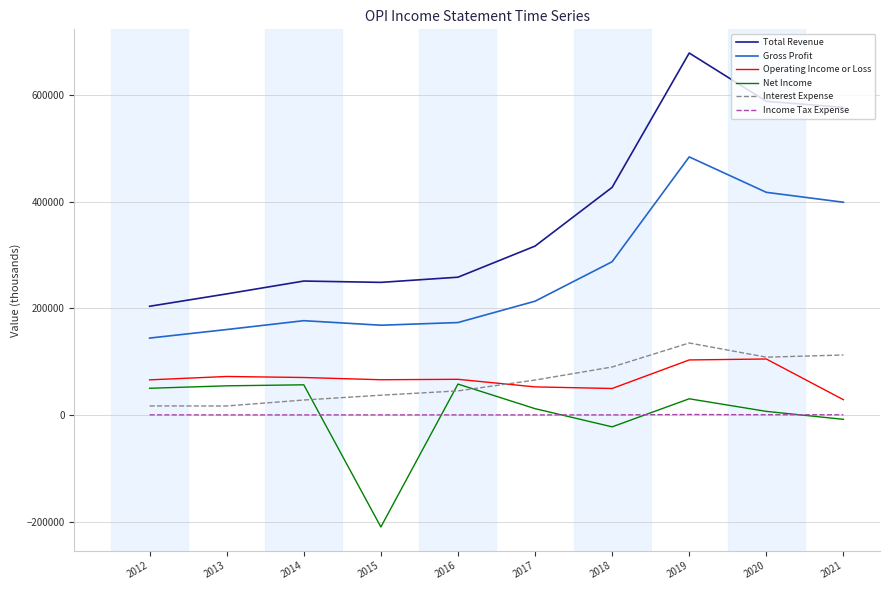

Which series changed the most between 2016 and 2020?

Total Revenue